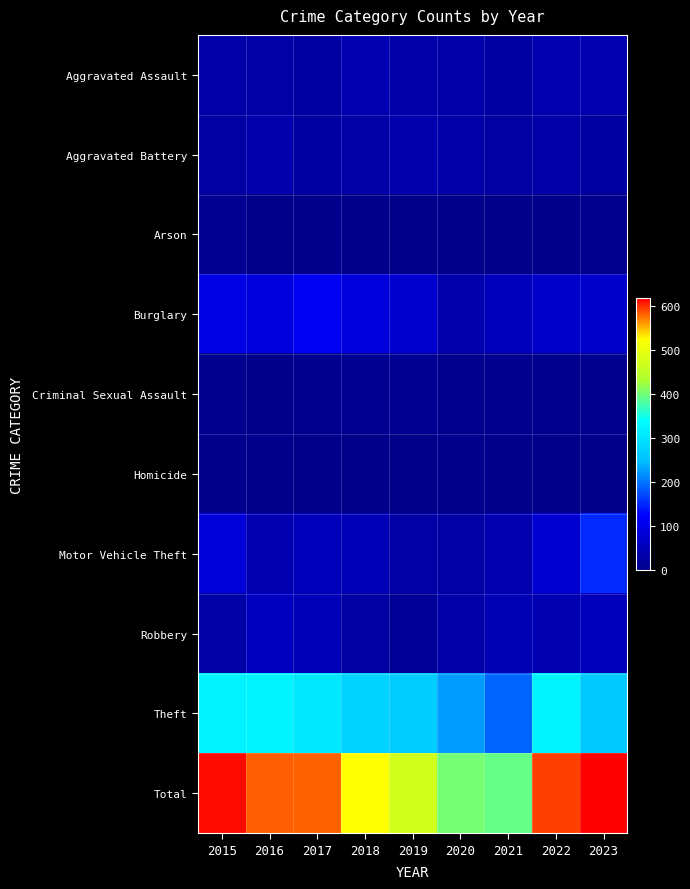

What is the difference between the highest and lowest values at 2018?

523